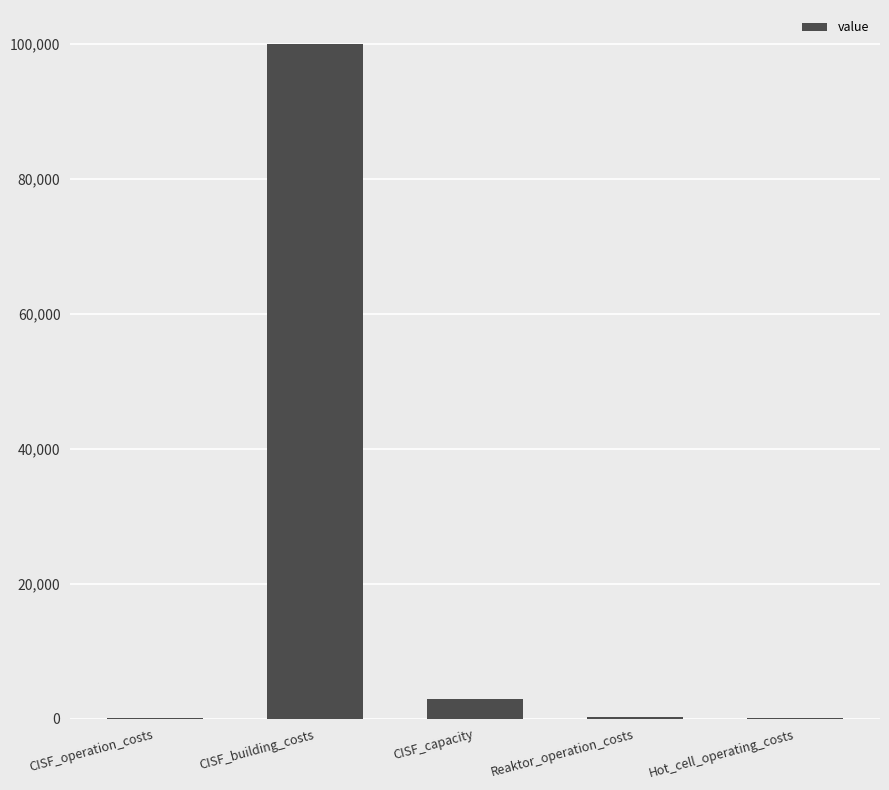

How many distinct data groups are displayed?

1